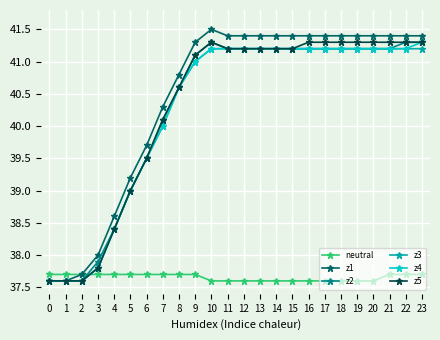

What is the total value across all series at 5?

232.9